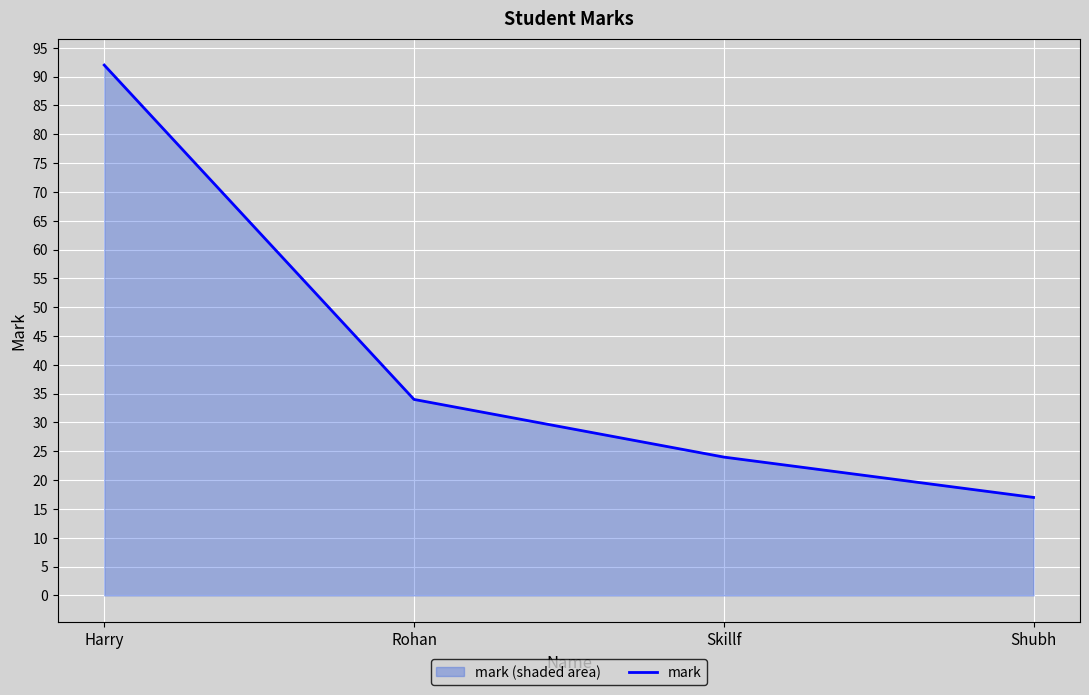

The chart shows a value of 162 at Harry. True or false?

False